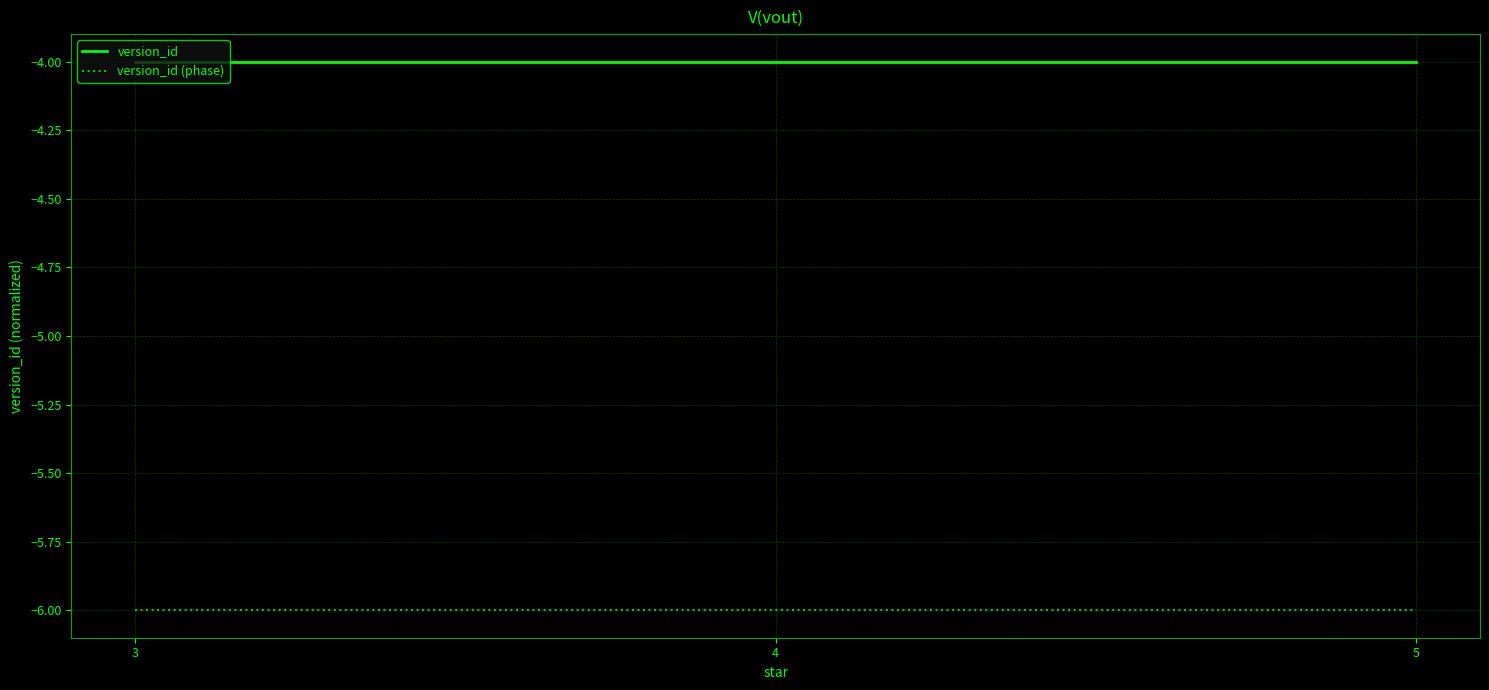

Which has a higher value, 5 or 5?

5